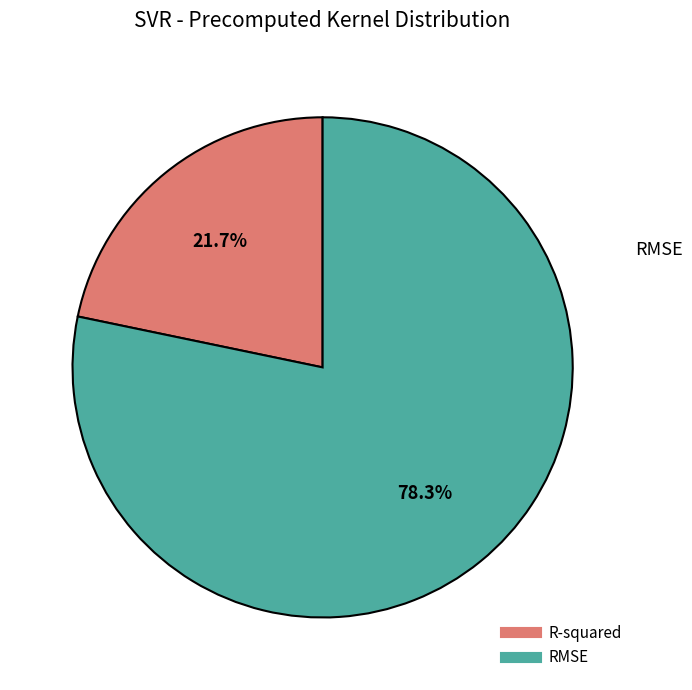

Does RMSE account for over 50% of the chart?

Yes